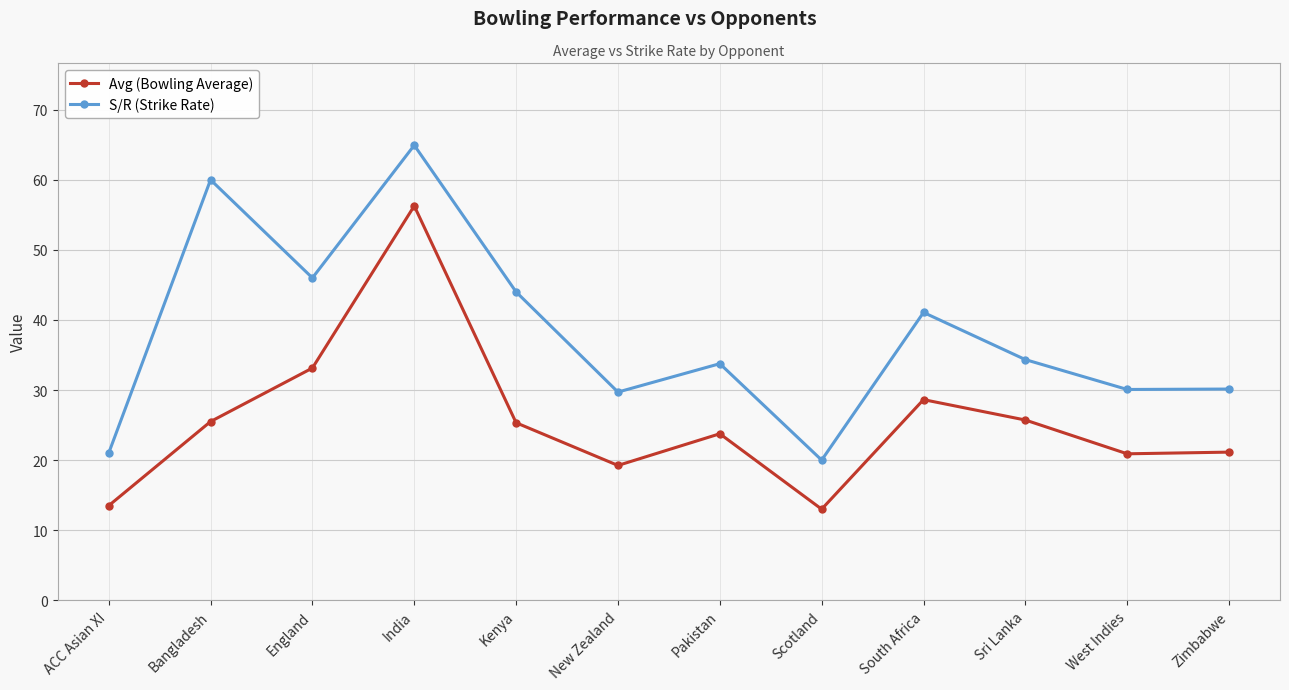

What is the label of the 5th point from the left?

Kenya